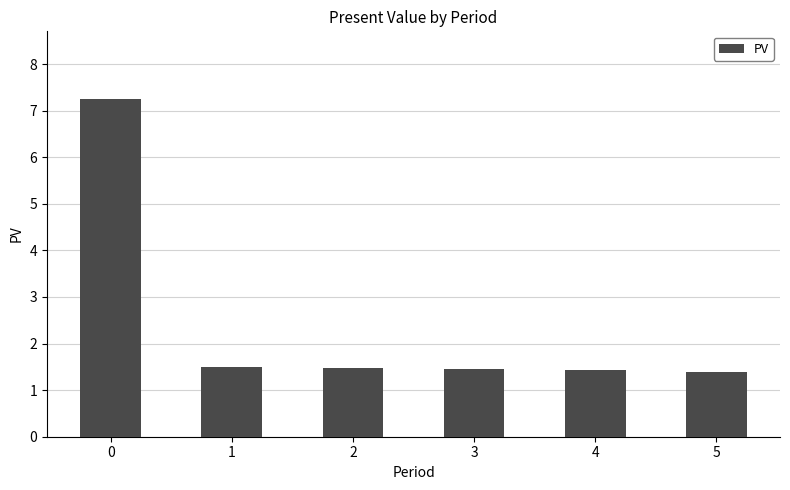

What is the maximum value shown in the chart?

7.3